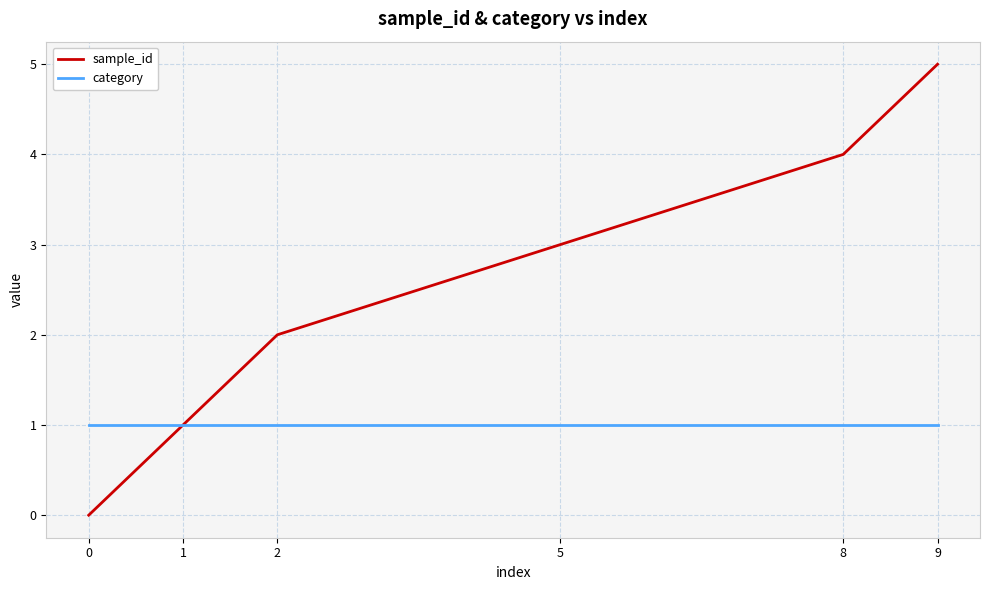

The value of sample_id at 0 is 0. True or false?

True